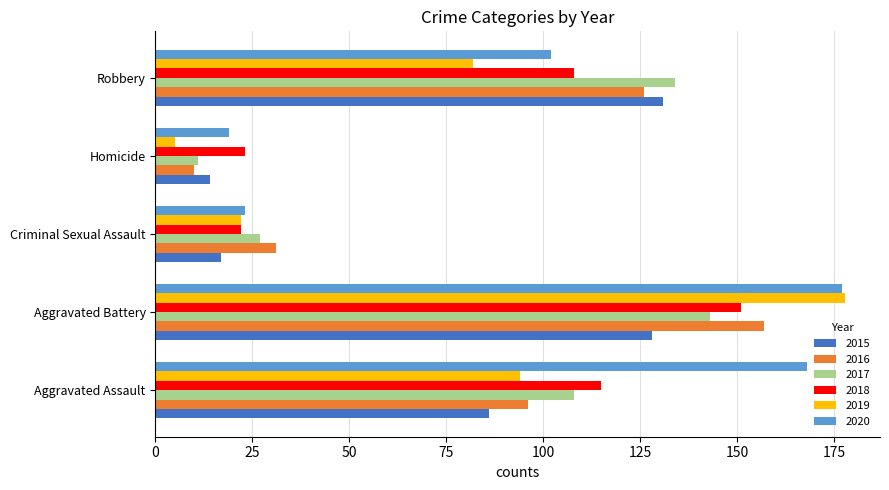

What is the average value of the 2019 series?

76